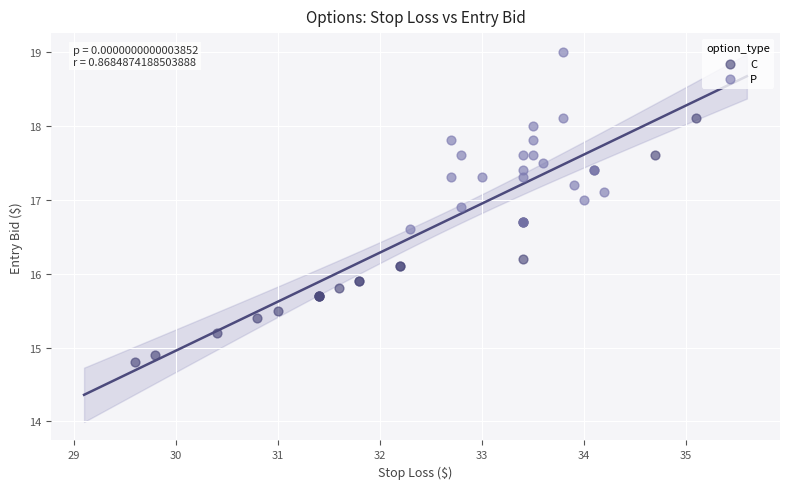

Which series contains the highest Y value?

P